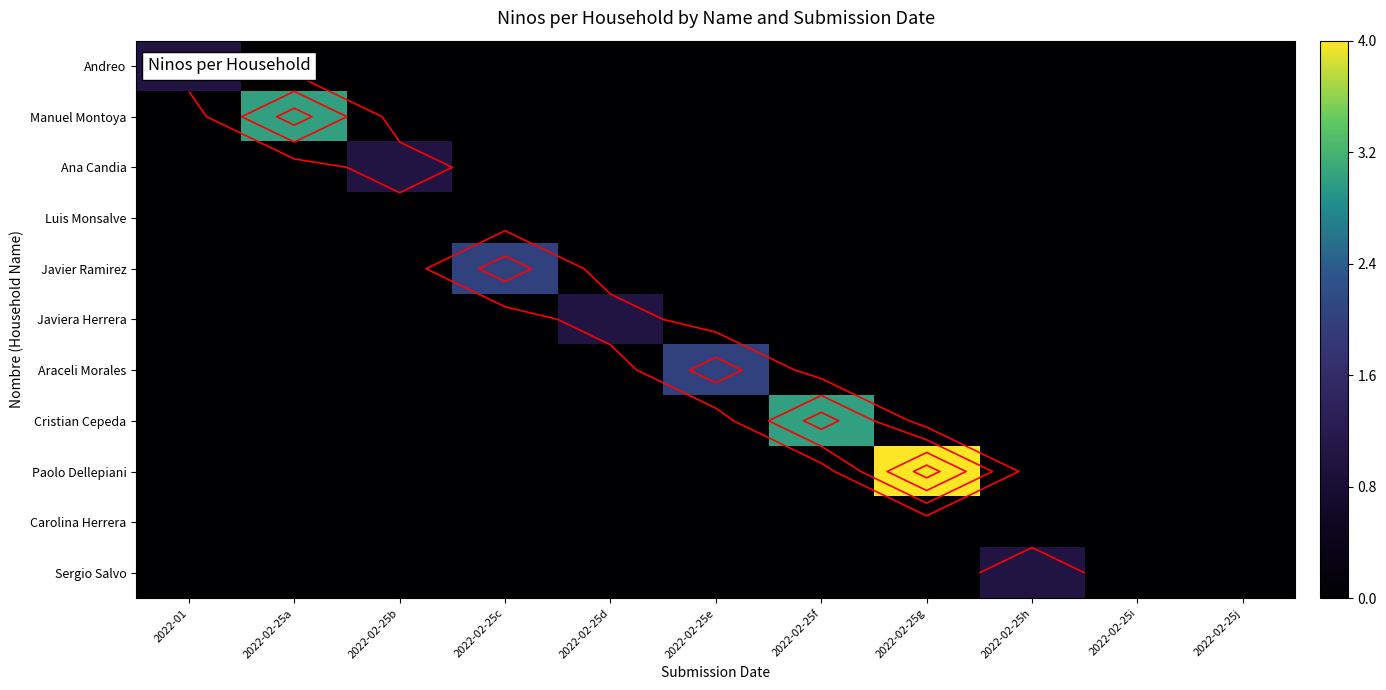

At how many categories does at least one series exceed 2?

3